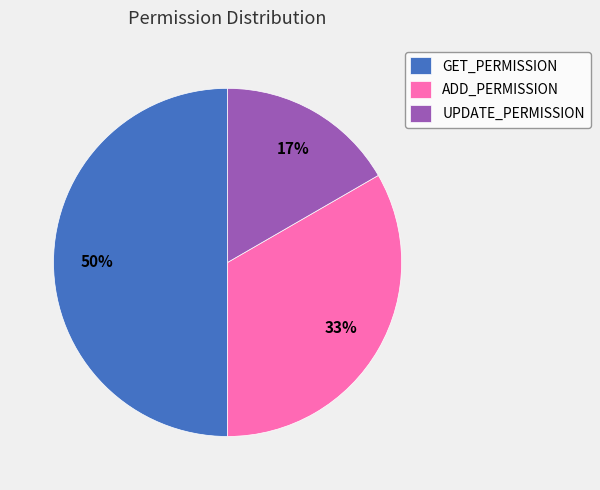

Approximately how many times larger is the value at UPDATE_PERMISSION compared to GET_PERMISSION?

0.3